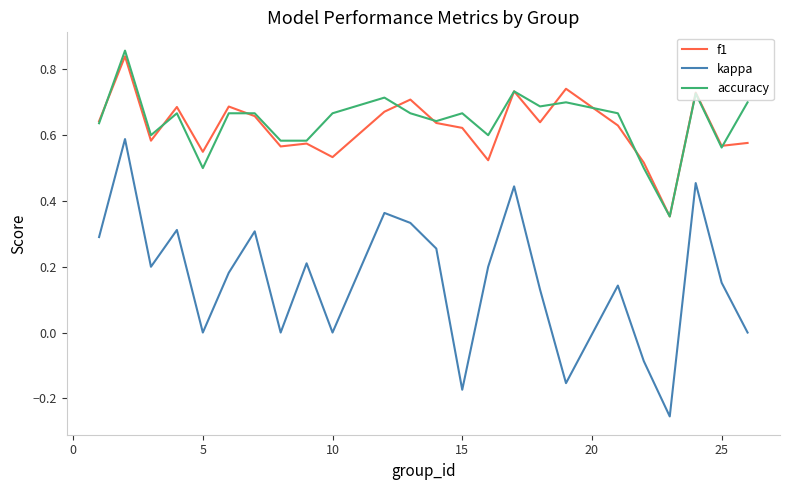

True or false: f1 and kappa intersect in this chart.

False